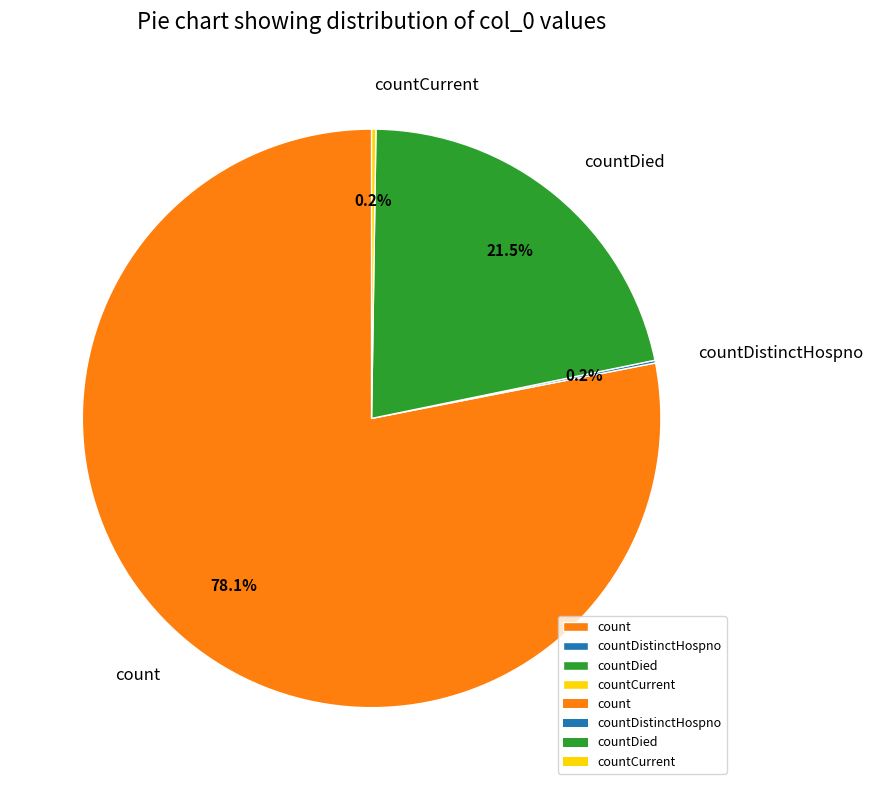

Is there a majority slice in this chart?

Yes